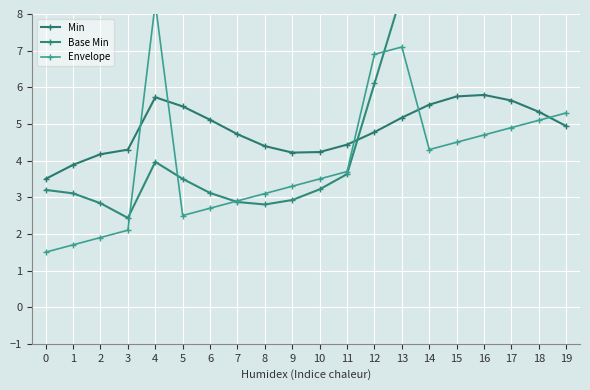

What is the difference between the second highest and minimum values in the Base Min series?

6.7